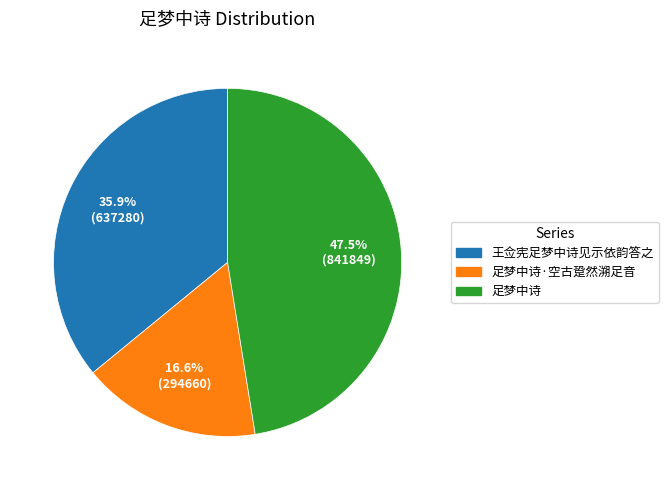

To the nearest percent, what is the average slice percentage?

33%